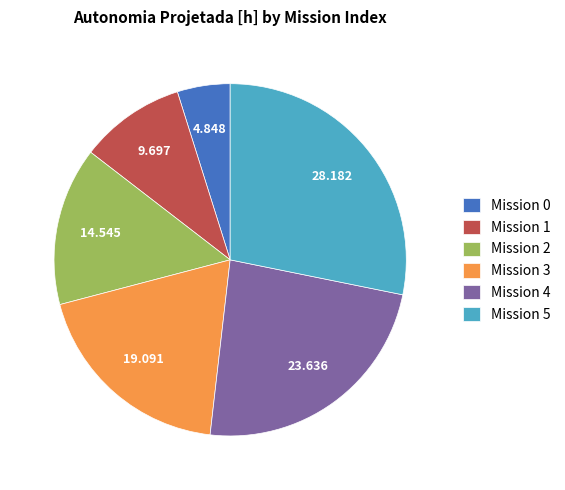

Is there a majority slice in this chart?

No